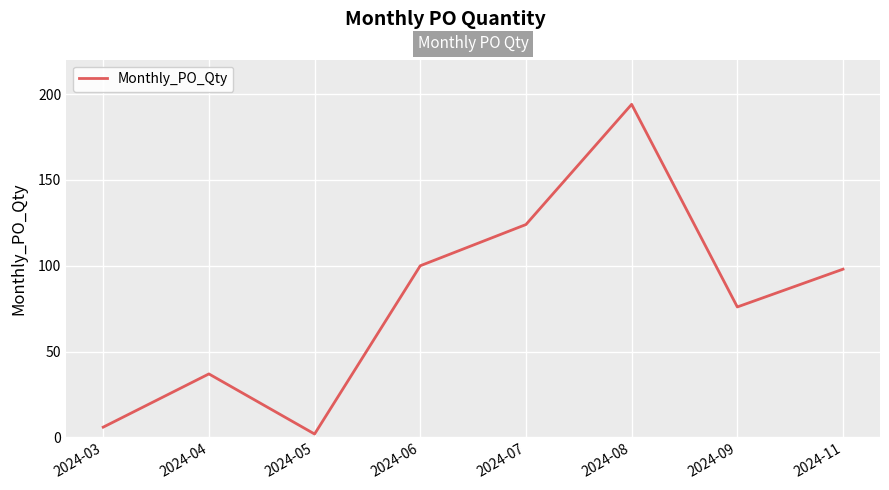

What is the difference between the values at 2024-07 and 2024-05?

122